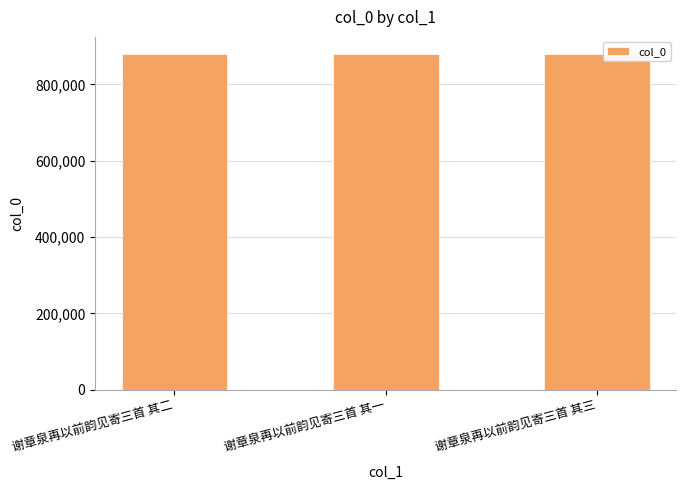

What is the difference between the values at 谢章泉再以前韵见寄三首 其二 and 谢章泉再以前韵见寄三首 其三?

1